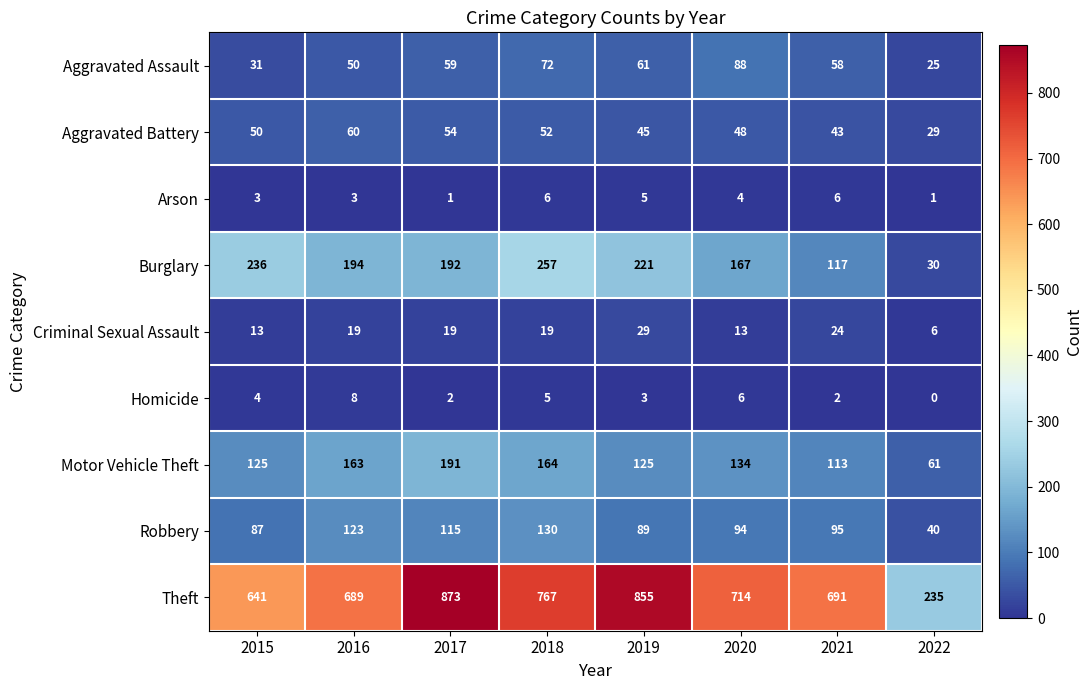

List the labels in order of Aggravated Battery value, smallest first.

2022, 2021, 2019, 2020, 2015, 2018, 2017, 2016